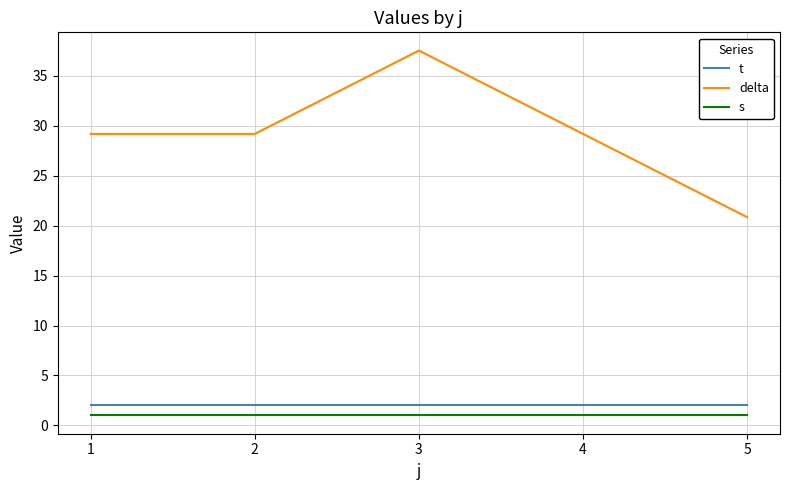

What is the difference between the highest and lowest values at 5?

19.8